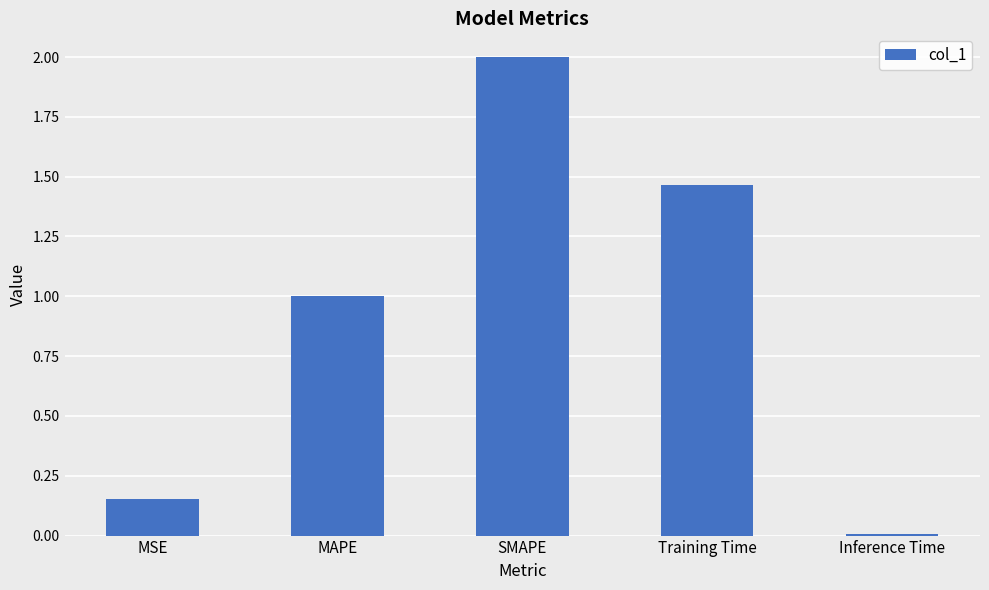

What is the sum of all values?

4.6